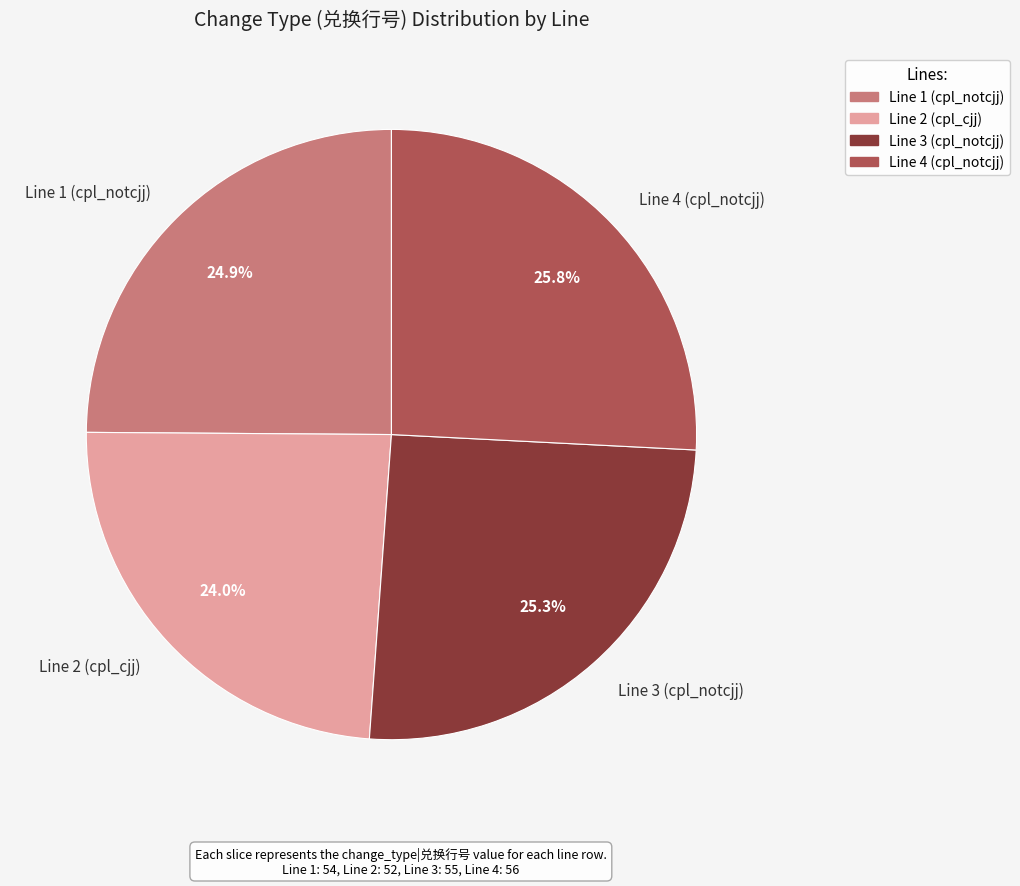

The Line 4 (cpl_notcjj) slice represents 13% of the pie. True or false?

False